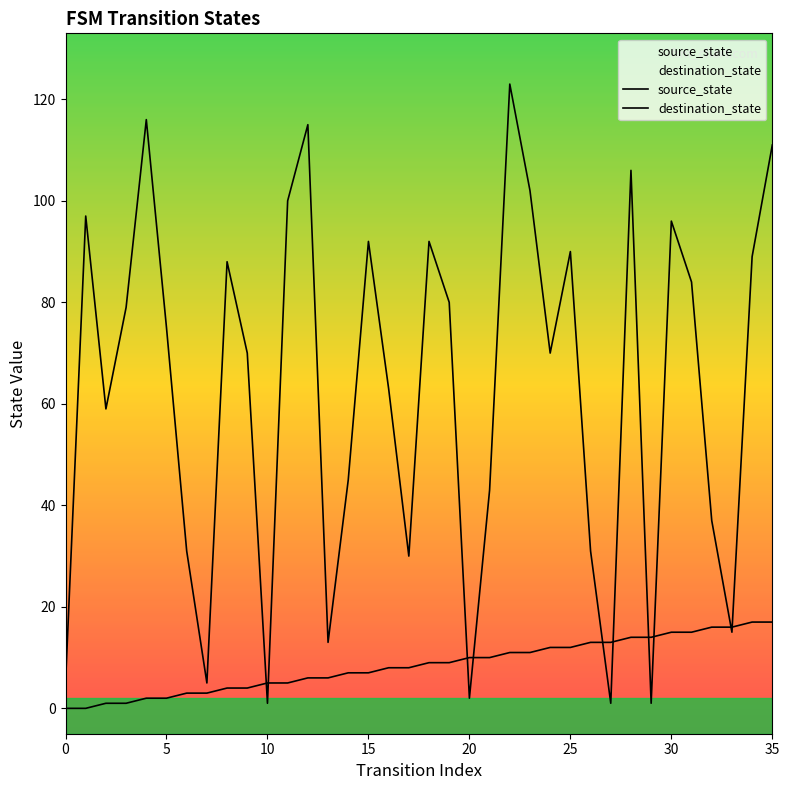

True or false: source_state has more than 2 points higher than both neighbors.

False